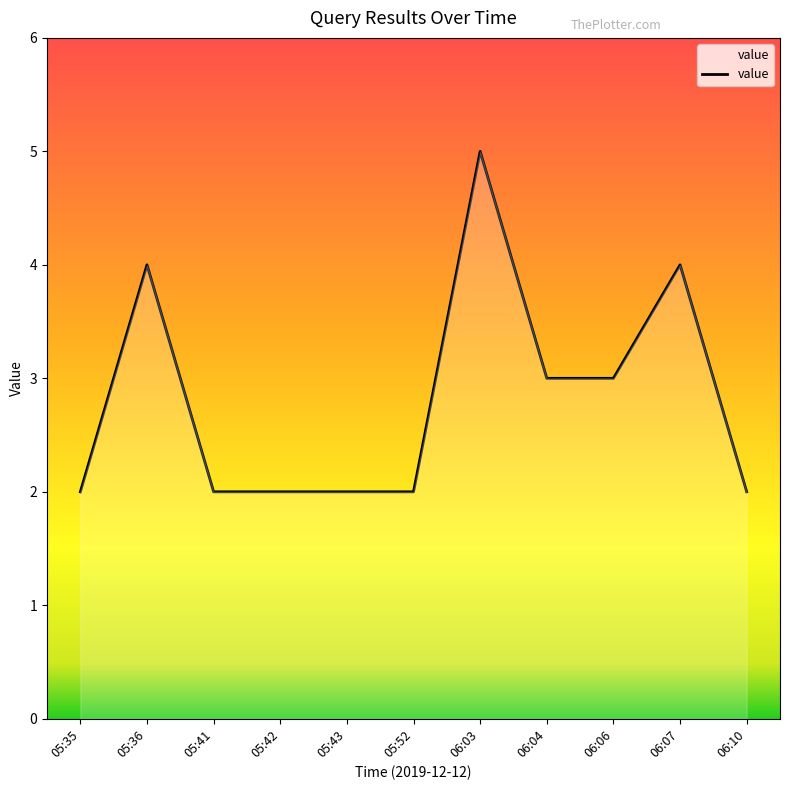

What position from the right is 06:06?

3